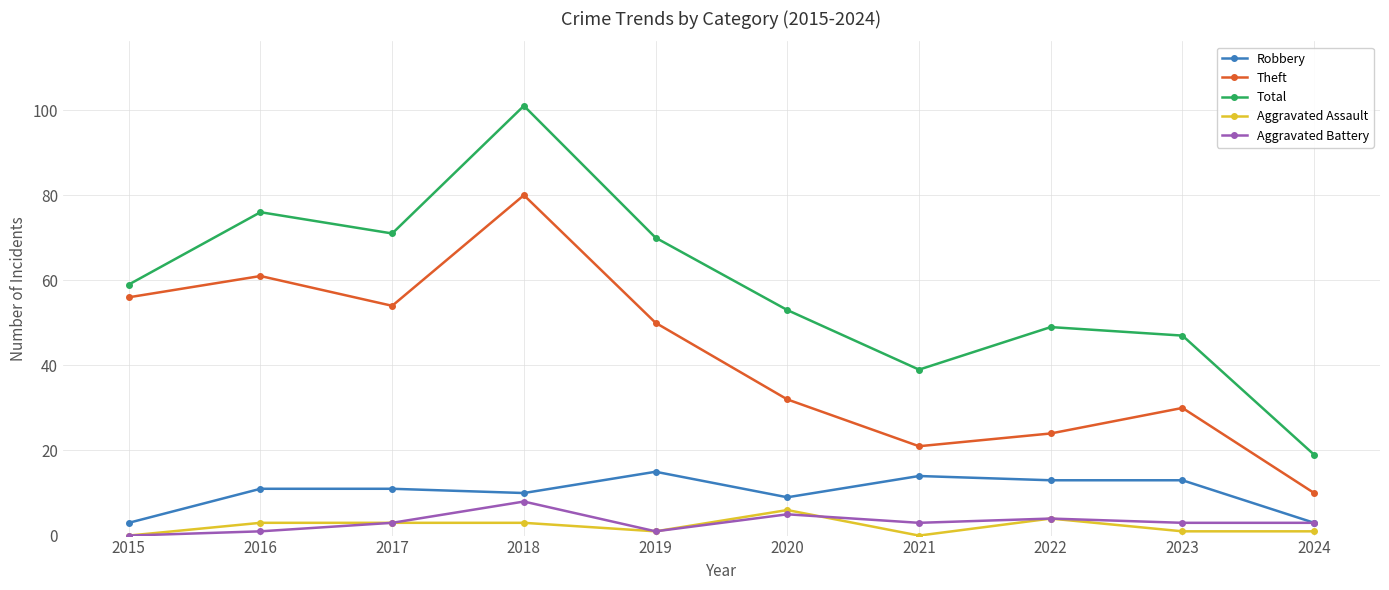

What is the sum of the Aggravated Battery values at 2015 and 2016?

1